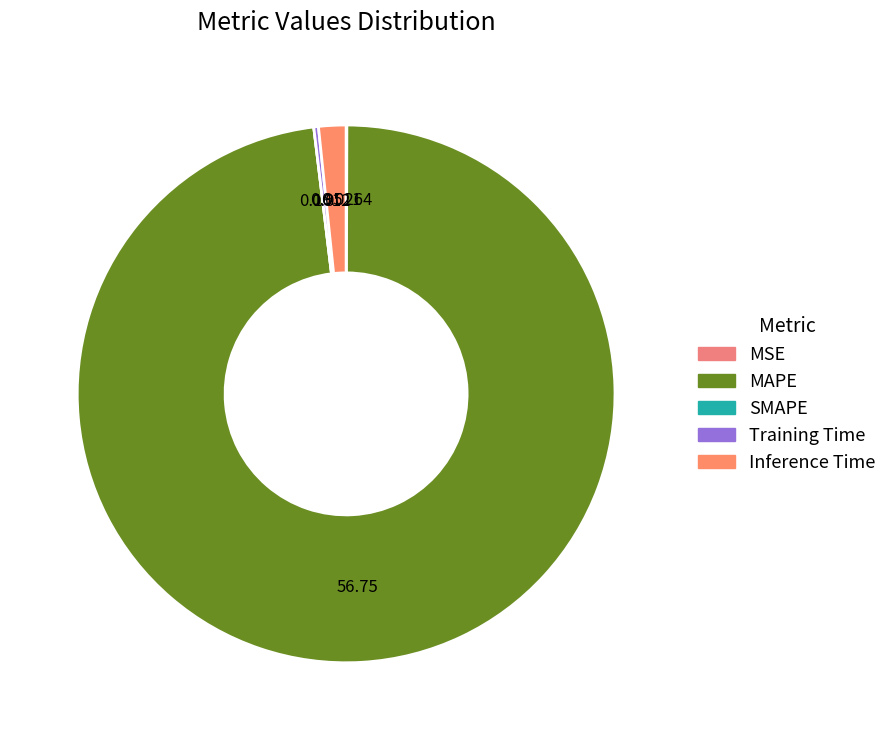

To the nearest percent, what percentage of the pie is Inference Time?

2%